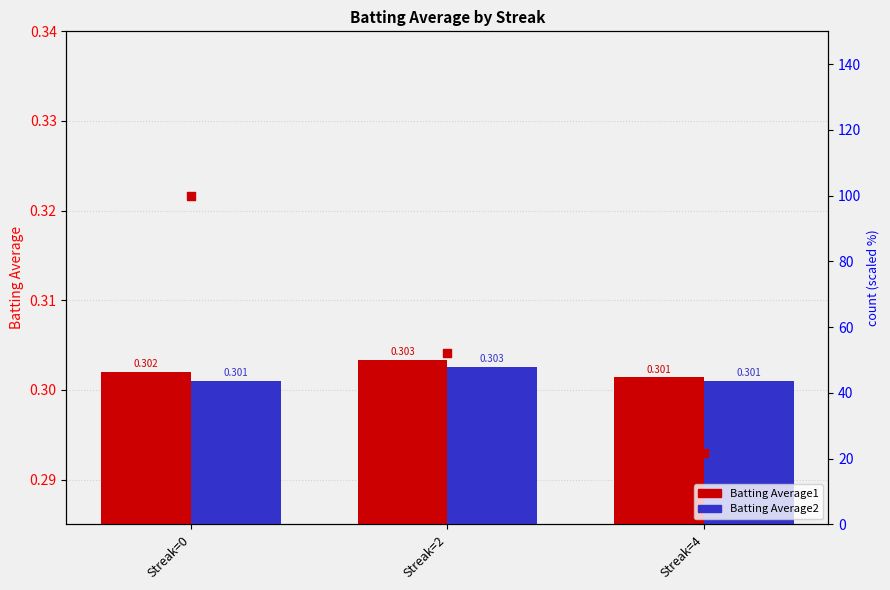

Which series reaches the maximum Y coordinate?

count (scaled)